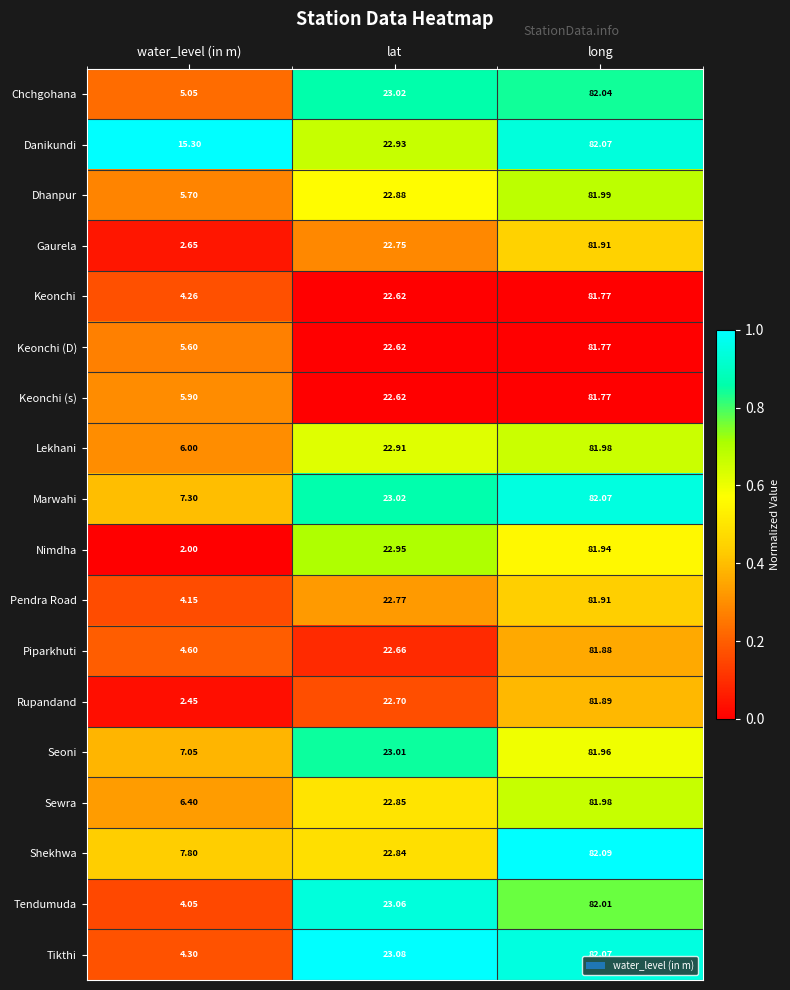

What is the maximum value shown in the chart?

82.1